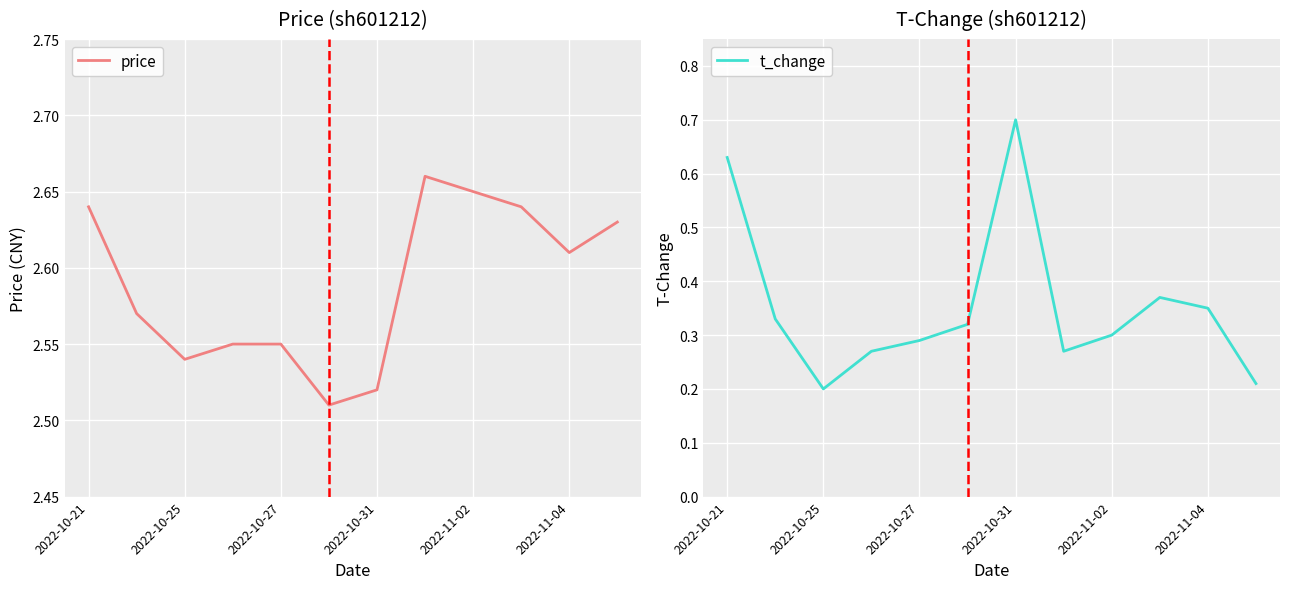

Reading right to left, what are all the values shown in this chart?

price: 2.6	2.6	2.6	2.6	2.7	2.5	2.5	2.5	2.5	2.5	2.6	2.6
t_change: 0.2	0.3	0.4	0.3	0.3	0.7	0.3	0.3	0.3	0.2	0.3	0.6